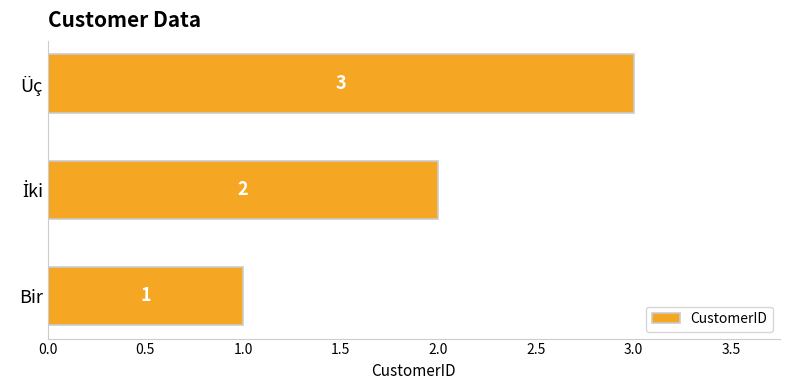

What is the difference between the maximum and minimum values?

2